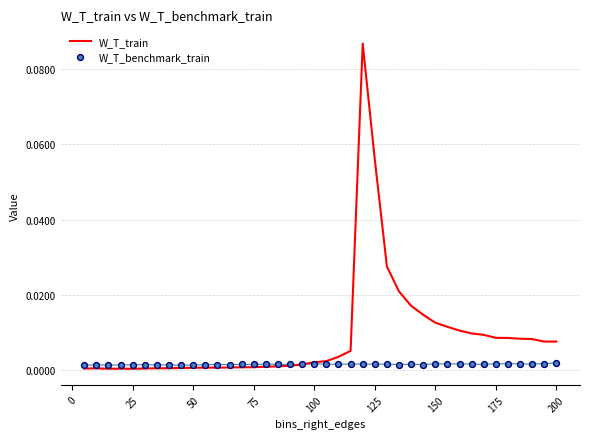

Which series has the largest Y range (max minus min)?

W_T_train